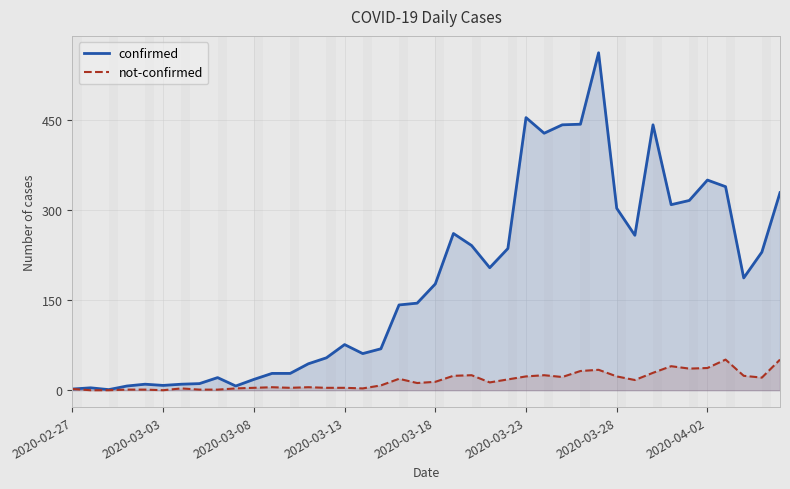

What is the value of the confirmed point at the 39th from the left?

230